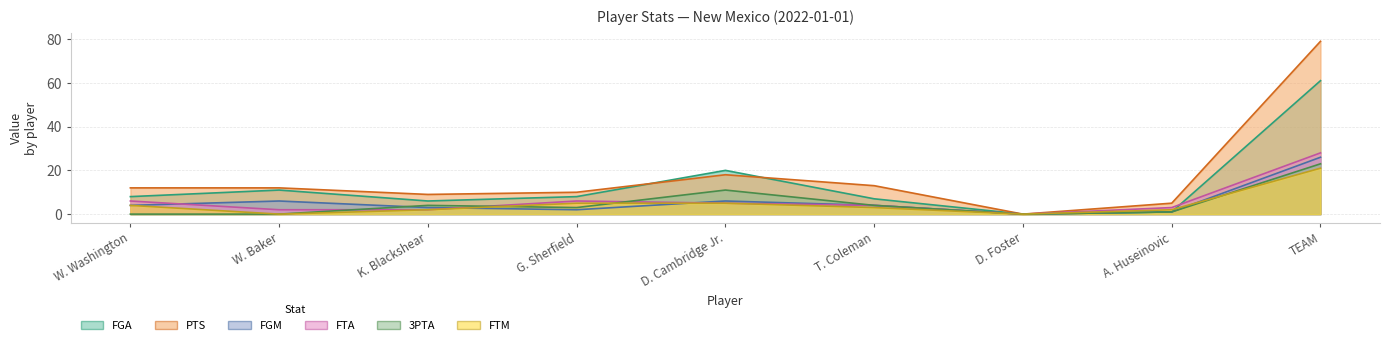

At which label is FGM closest to 13?

W. Baker